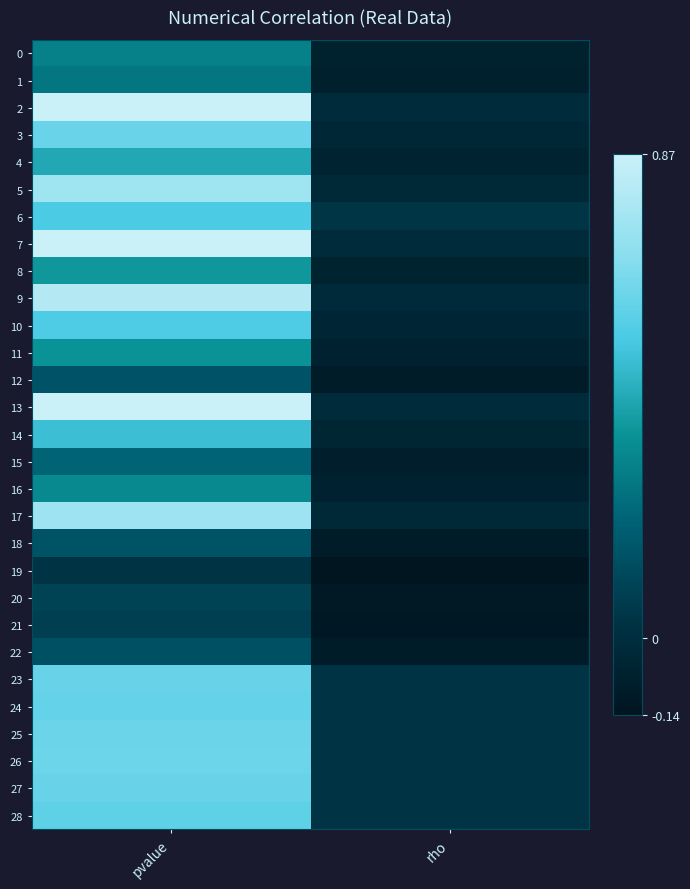

Is the value of 17 at pvalue greater than the value of 9 at rho?

Yes